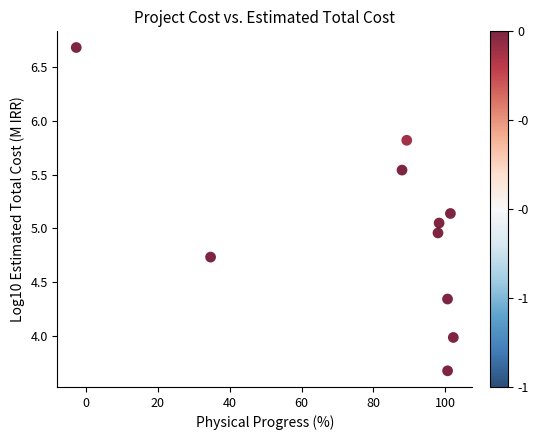

What is the range of X values (max minus min)?

104.8